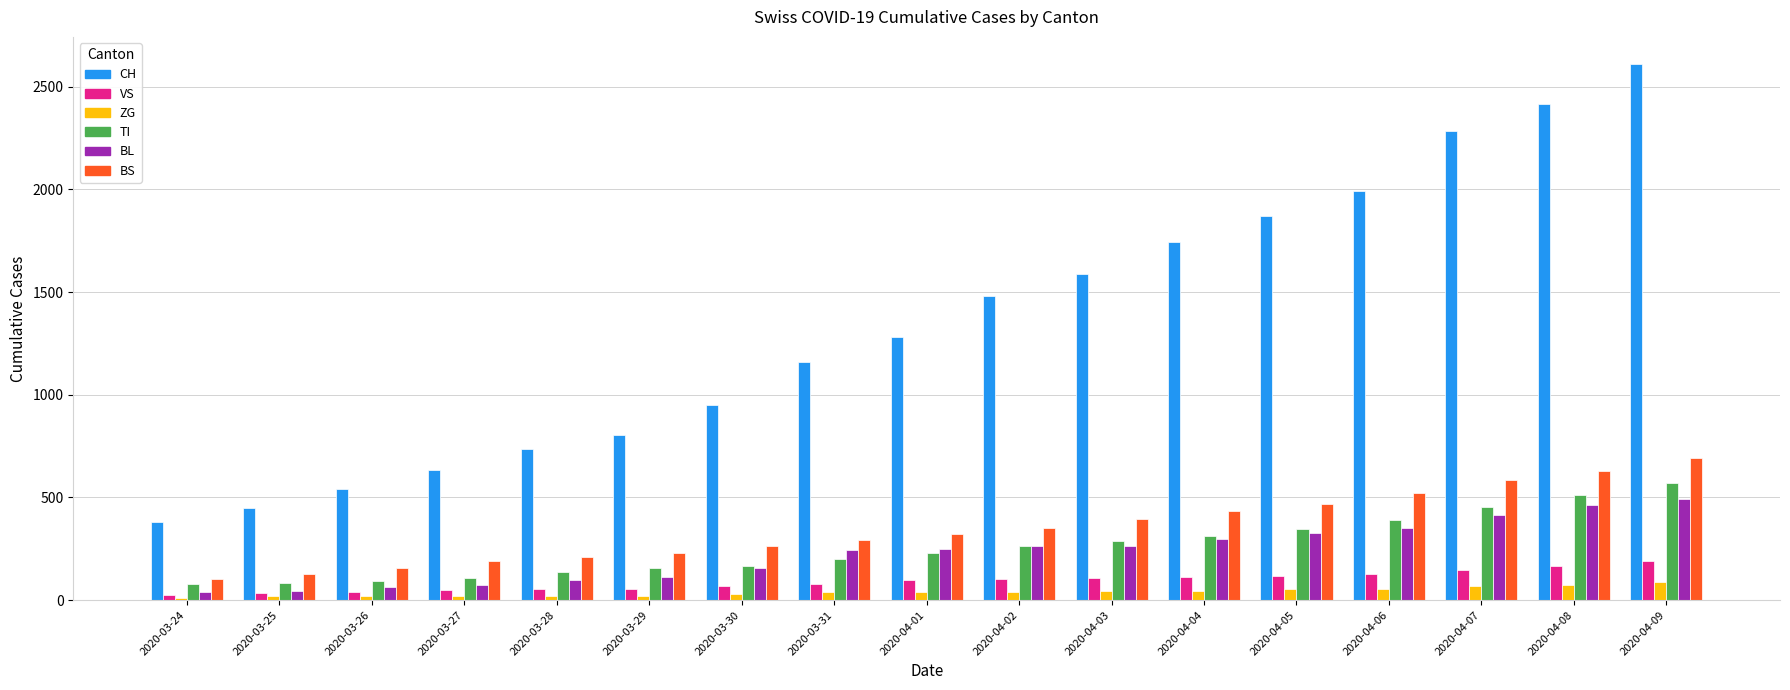

At which label does CH reach its minimum?

2020-03-24